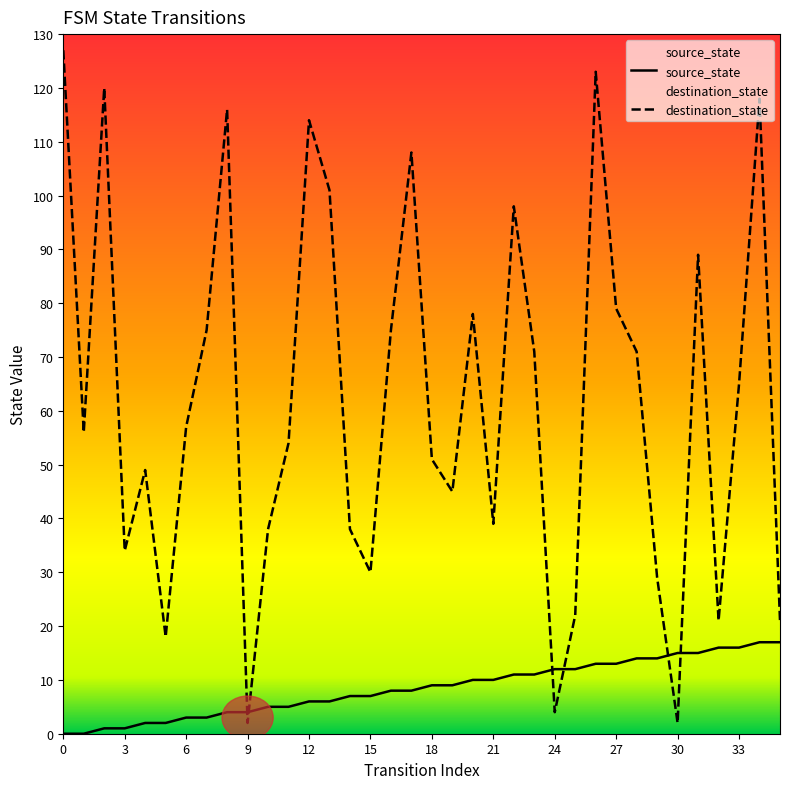

How many distinct data groups are displayed?

2